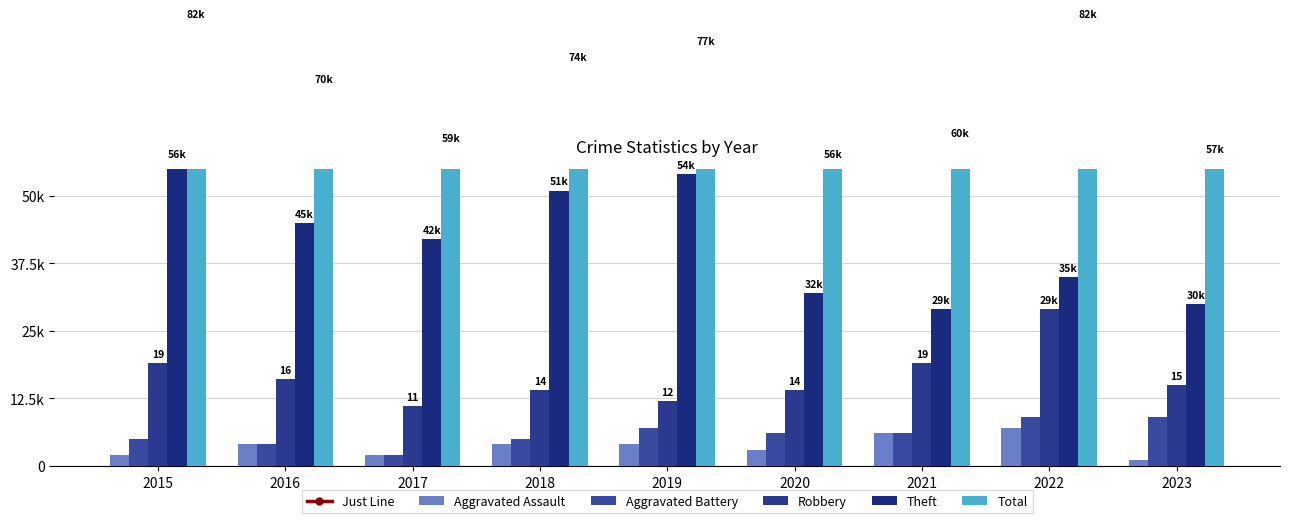

Reading right to left, what are all the values shown in this chart?

Just Line: 2023=57	2022=82	2021=60	2020=56	2019=77	2018=74	2017=59	2016=70	2015=82
Aggravated Assault: 2023=1	2022=7	2021=6	2020=3	2019=4	2018=4	2017=2	2016=4	2015=2
Aggravated Battery: 2023=9	2022=9	2021=6	2020=6	2019=7	2018=5	2017=2	2016=4	2015=5
Robbery: 2023=15	2022=29	2021=19	2020=14	2019=12	2018=14	2017=11	2016=16	2015=19
Theft: 2023=30	2022=35	2021=29	2020=32	2019=54	2018=51	2017=42	2016=45	2015=56
Total: 2023=57	2022=82	2021=60	2020=56	2019=77	2018=74	2017=59	2016=70	2015=82